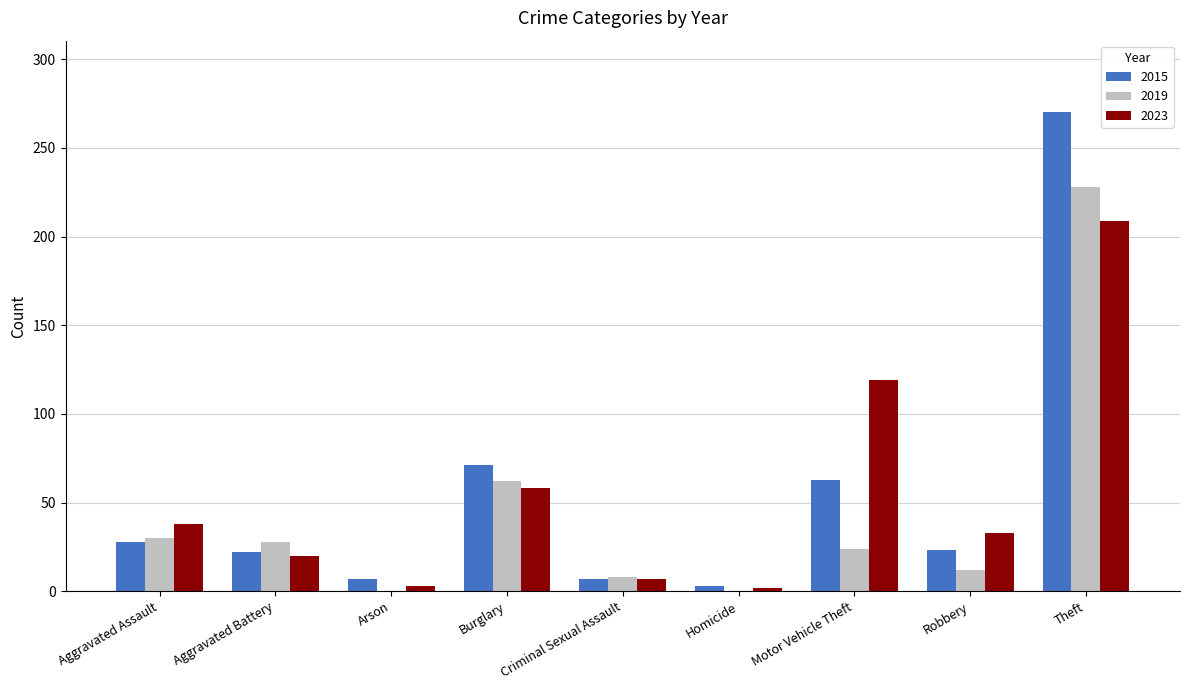

What is the total value across all series at Criminal Sexual Assault?

22